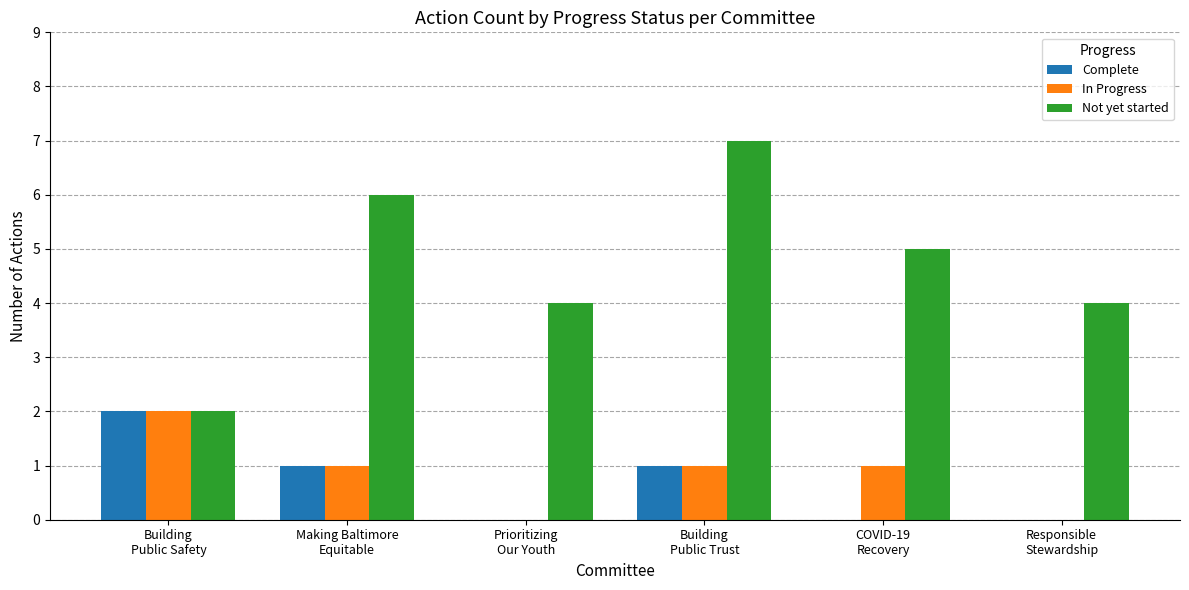

At which category is the sum across all series the highest?

Building
Public Trust